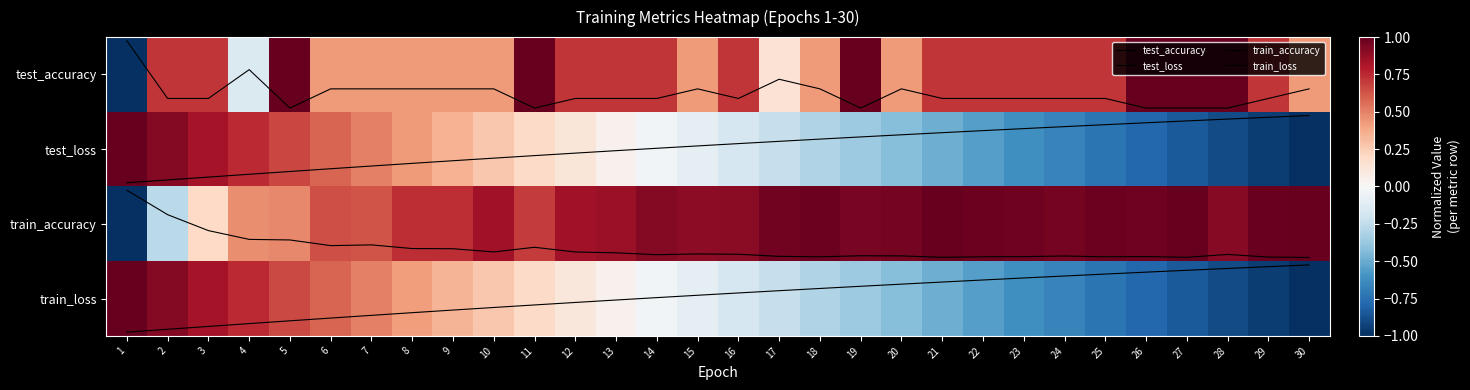

What is the spread (max minus min) of values at 3?

3.2